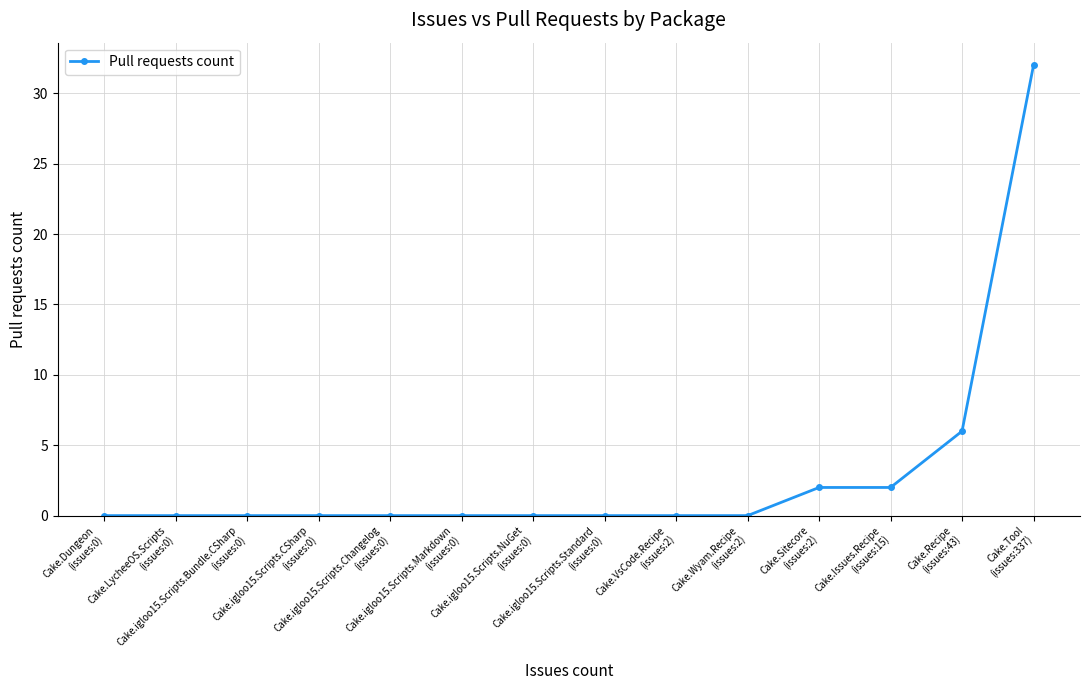

How many distinct data groups are displayed?

1